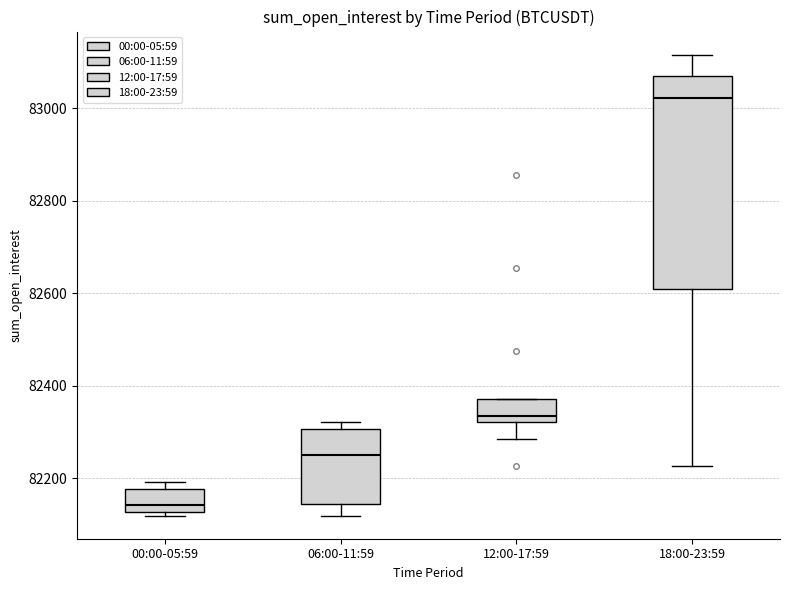

Comparing the boxes themselves (not the whiskers), which one is the tallest?

18:00-23:59